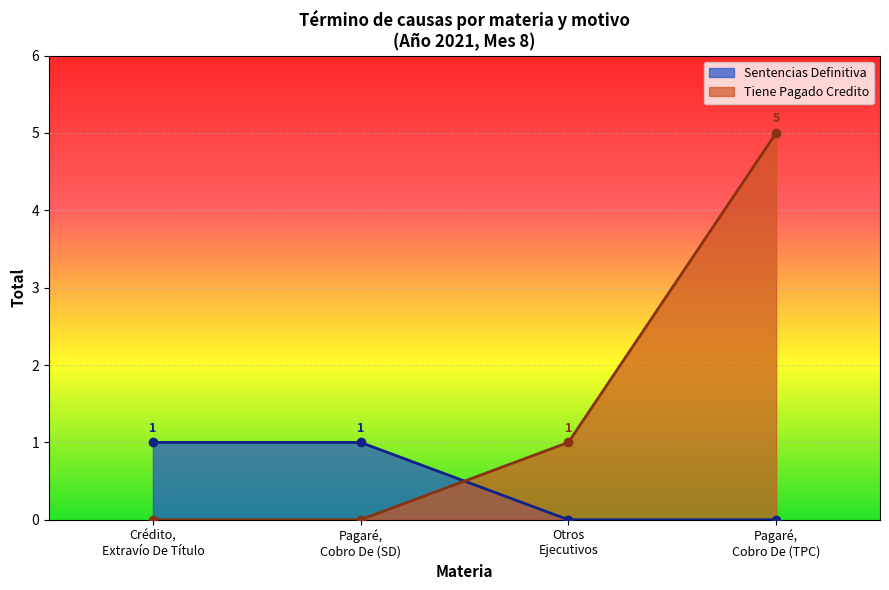

True or false: Sentencias Definitiva has more than 2 points higher than both neighbors.

False